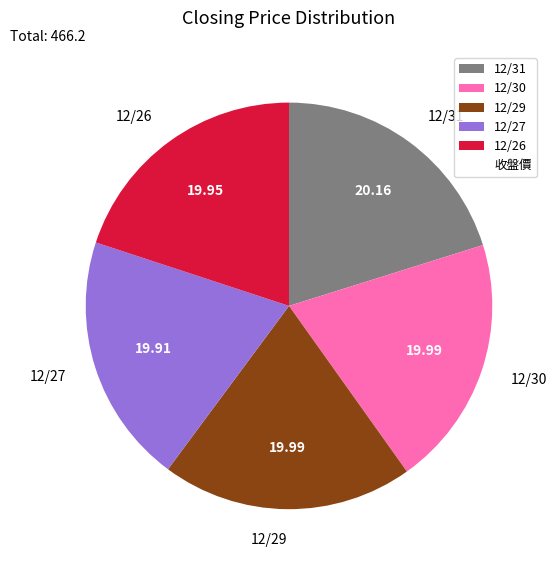

How many slices are in this pie chart?

5